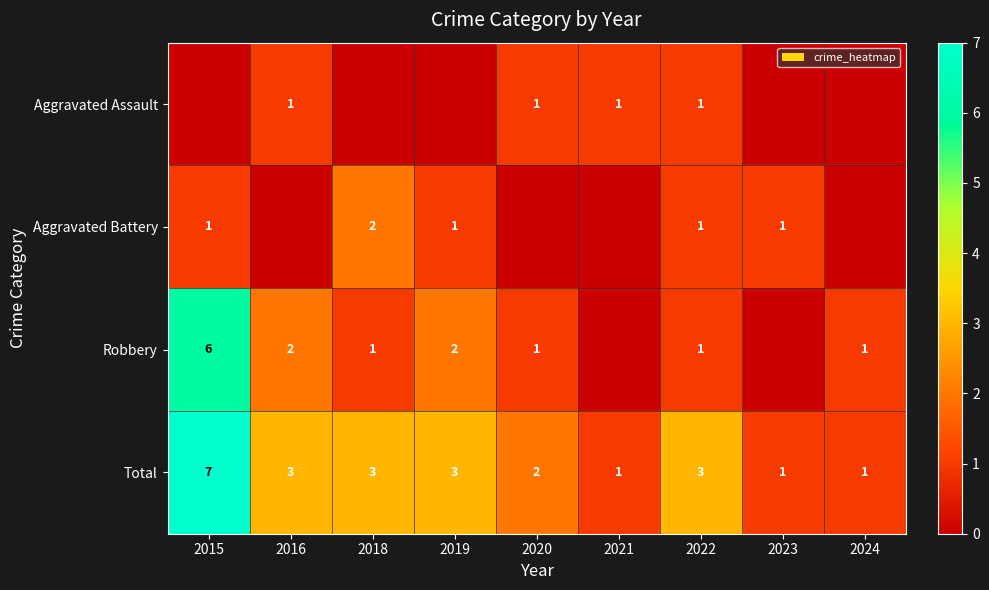

What is the lowest value of the Total series?

1